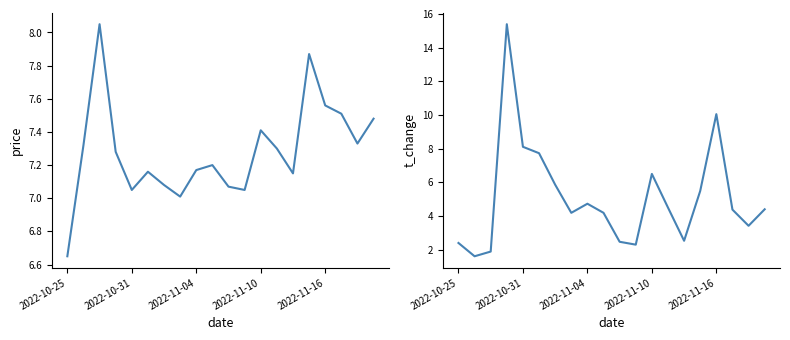

The value of t_change at 2022-11-10 is 6.5. True or false?

True